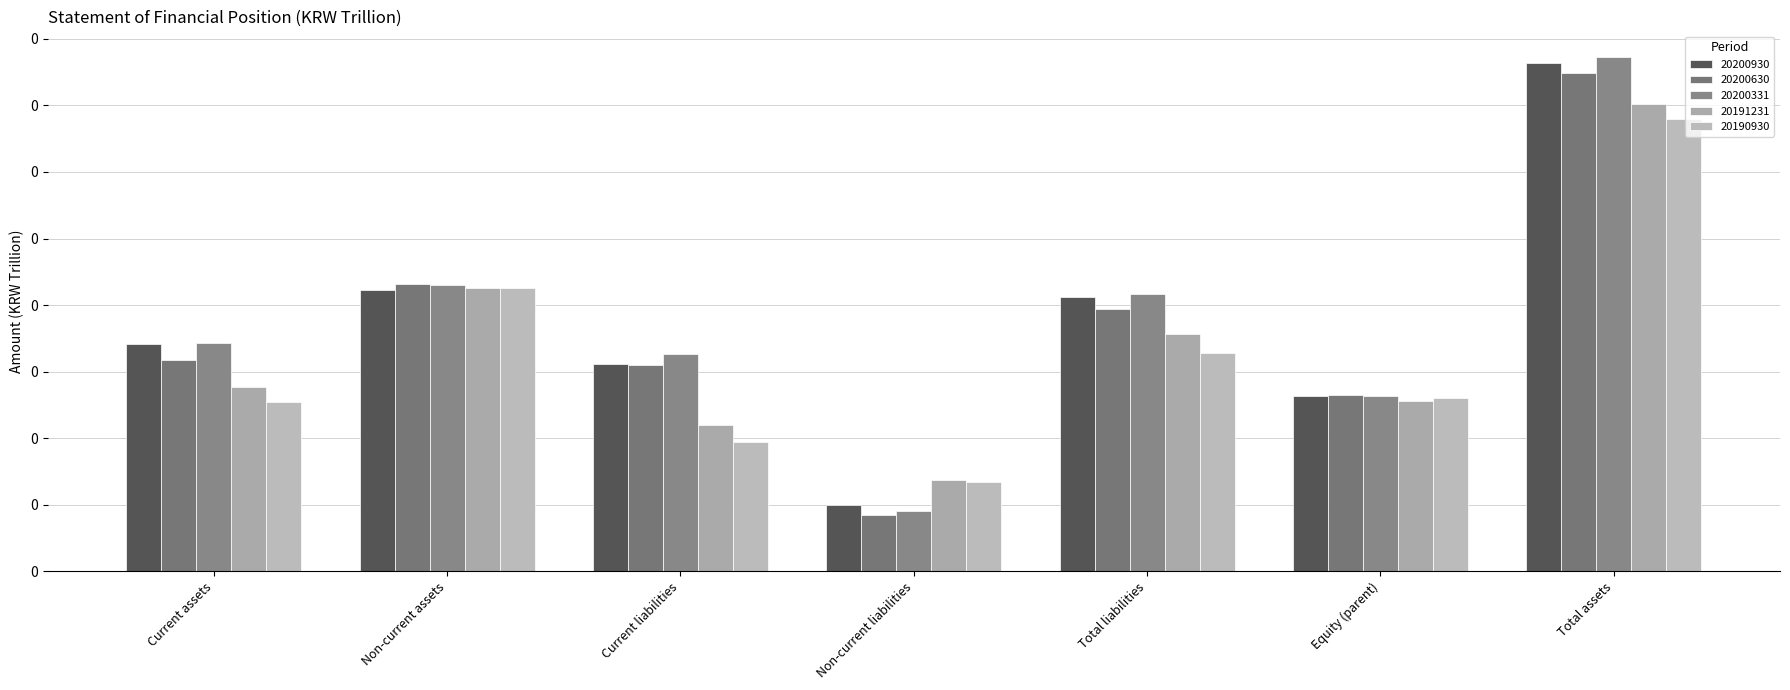

Reading right to left, extract all data points from this chart.

20200930: 0.4	0.1	0.2	0.0	0.2	0.2	0.2
20200630: 0.4	0.1	0.2	0.0	0.2	0.2	0.2
20200331: 0.4	0.1	0.2	0.0	0.2	0.2	0.2
20191231: 0.4	0.1	0.2	0.1	0.1	0.2	0.1
20190930: 0.3	0.1	0.2	0.1	0.1	0.2	0.1